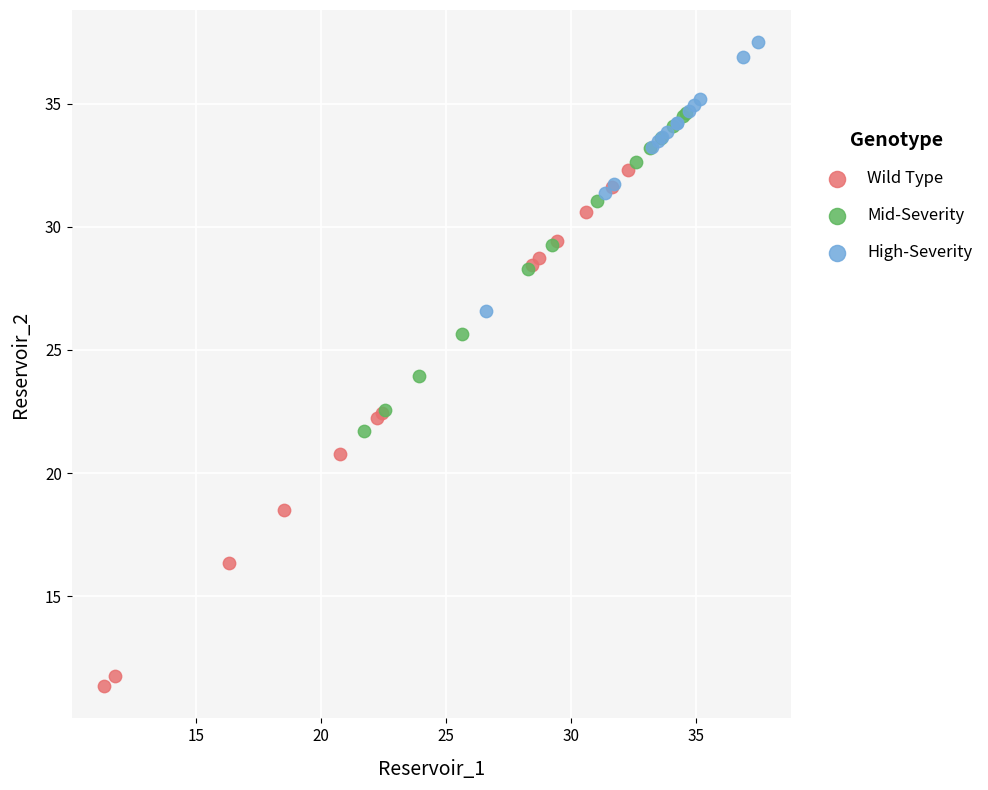

Which series reaches the minimum Y coordinate?

Wild Type